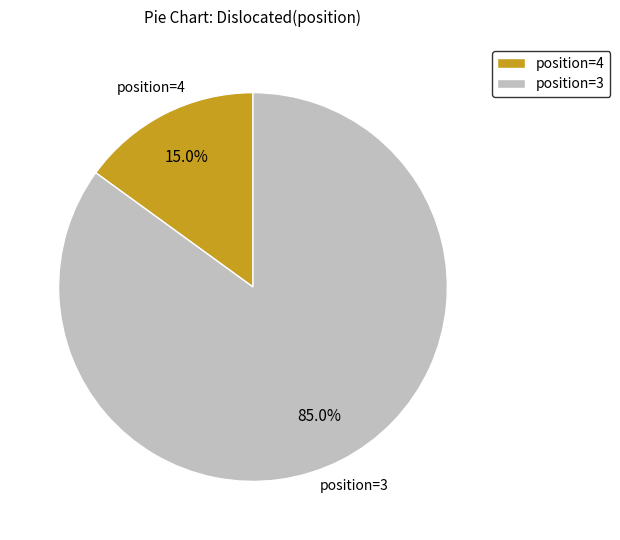

How many segments does this pie chart have?

2